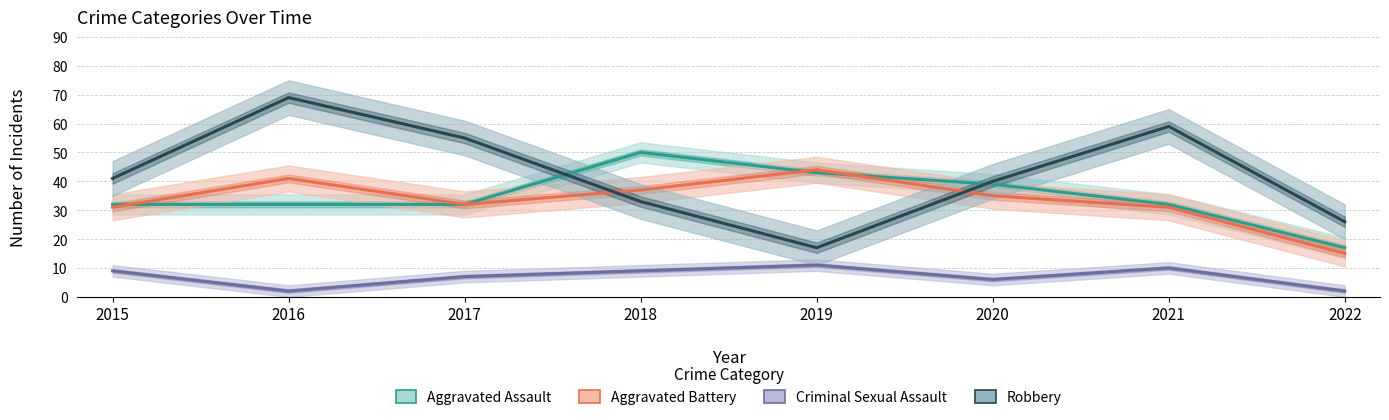

What is the spread (max minus min) of values at 2020?

34